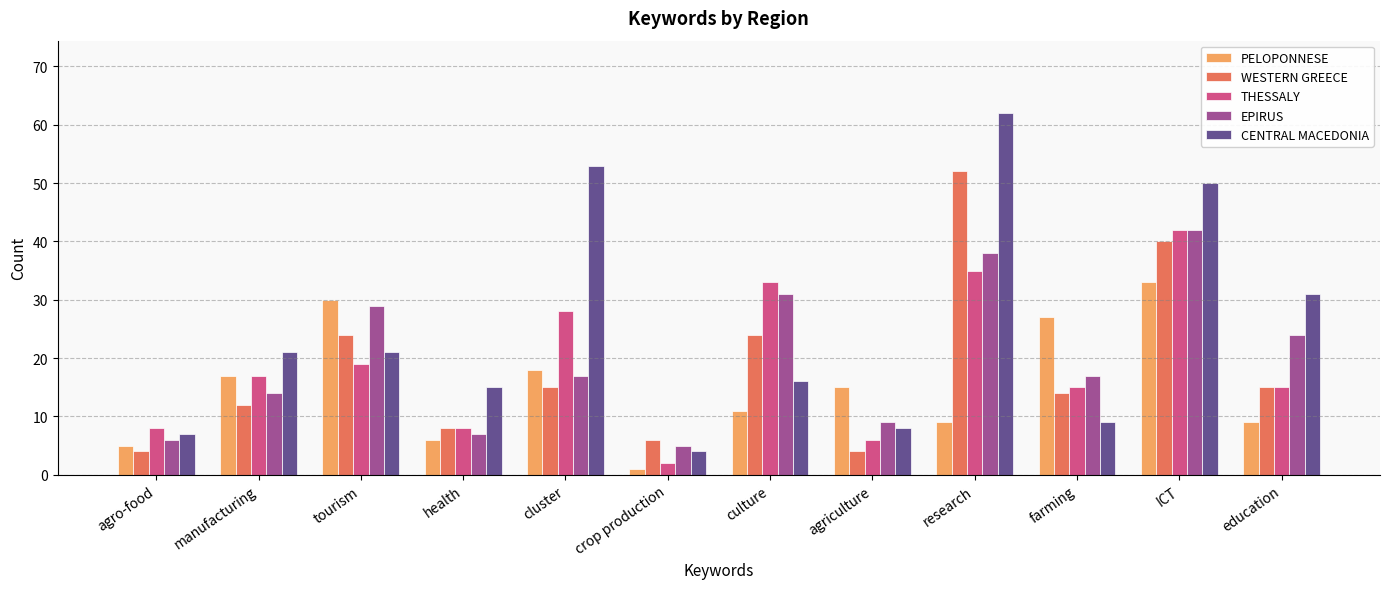

What is the difference between the highest and lowest values at manufacturing?

9